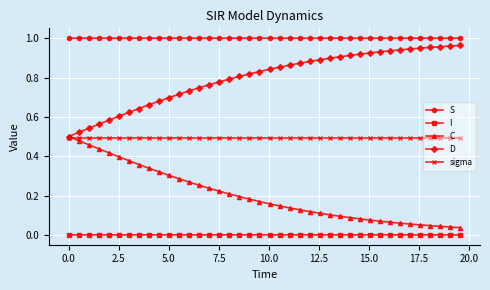

List the series in order of their overall mean, highest first.

S, D, sigma, C, I